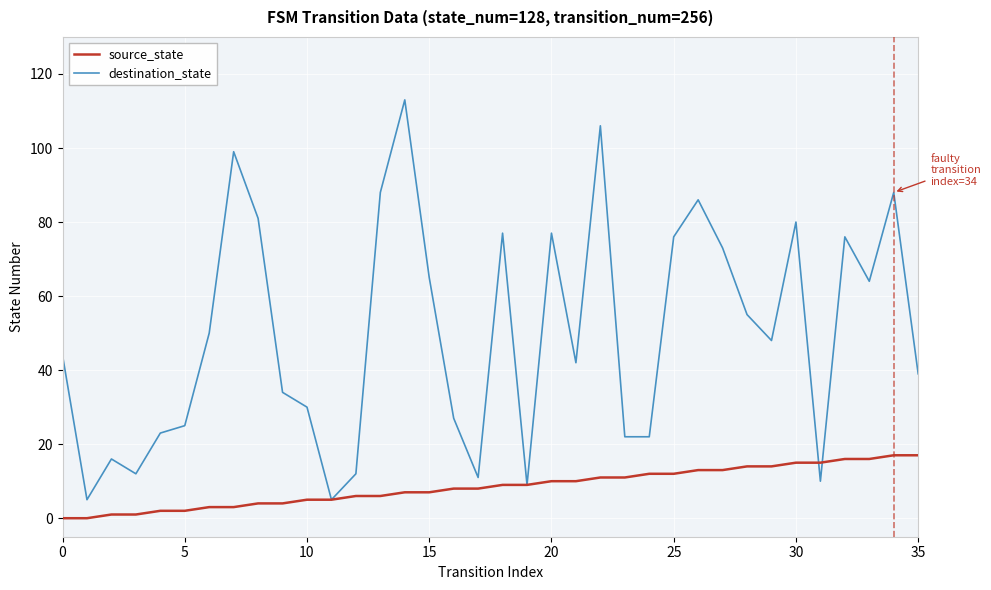

List the series in order of their overall mean, lowest first.

source_state, destination_state